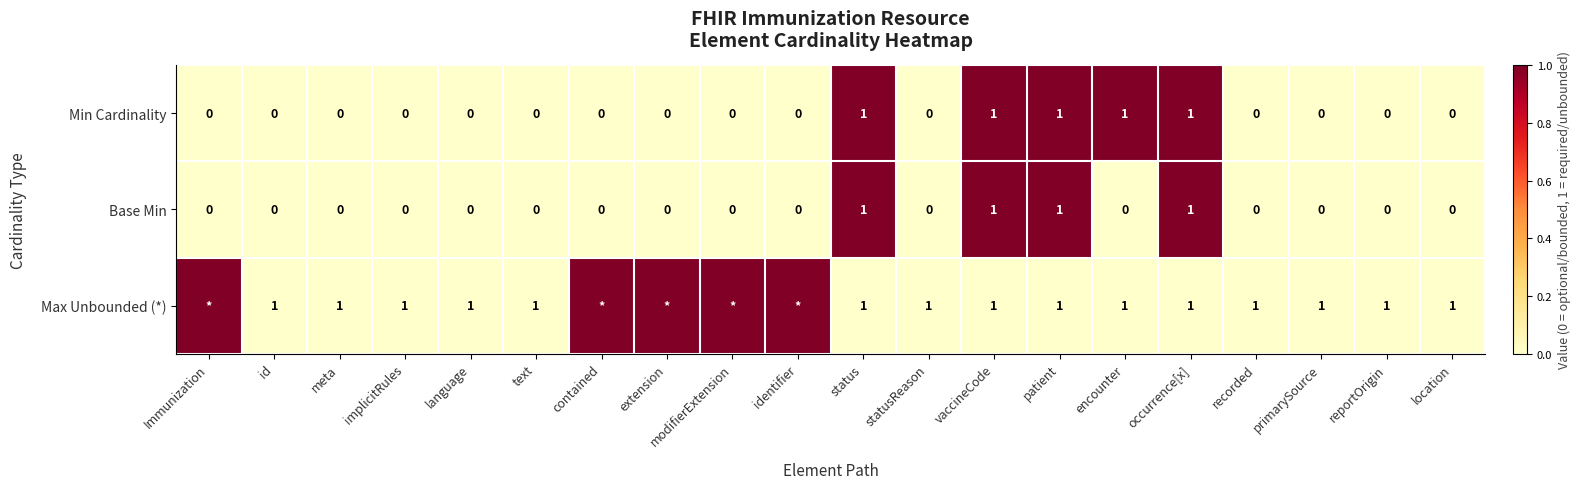

How many Base Min values are between 0 and 1?

20